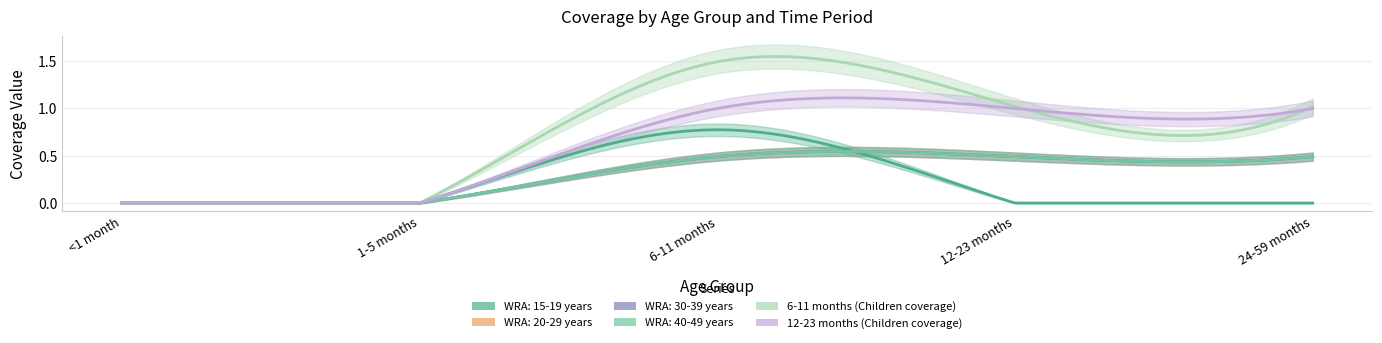

The value of WRA: 20-29 years at 1-5 months is 0.0. True or false?

True